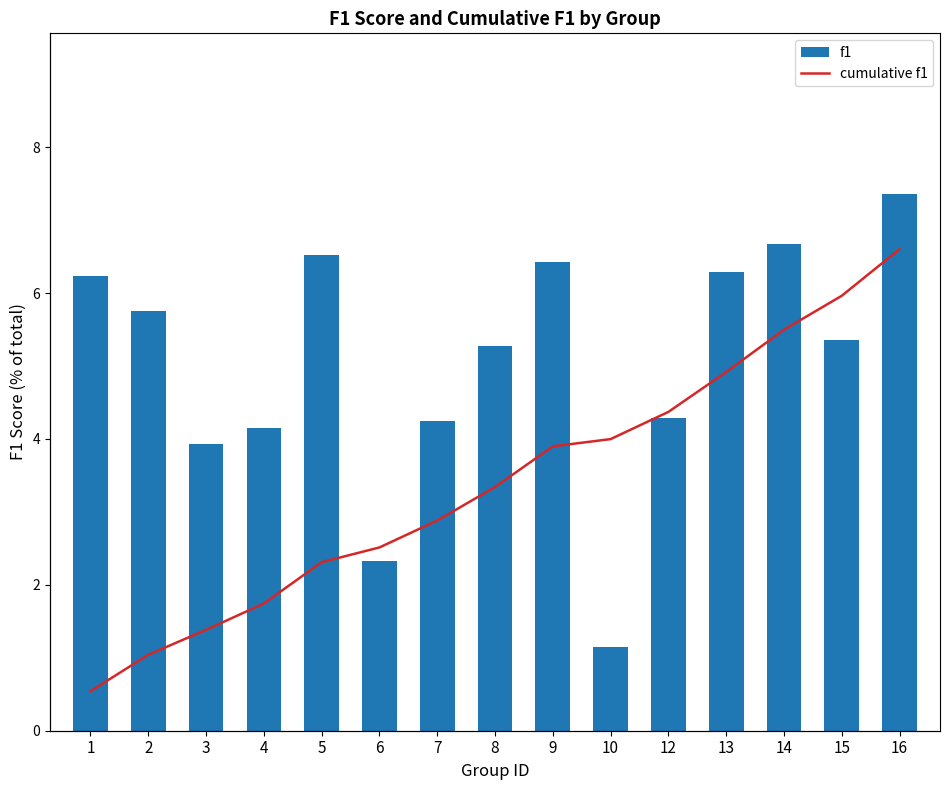

At how many categories does at least one series exceed 34?

8